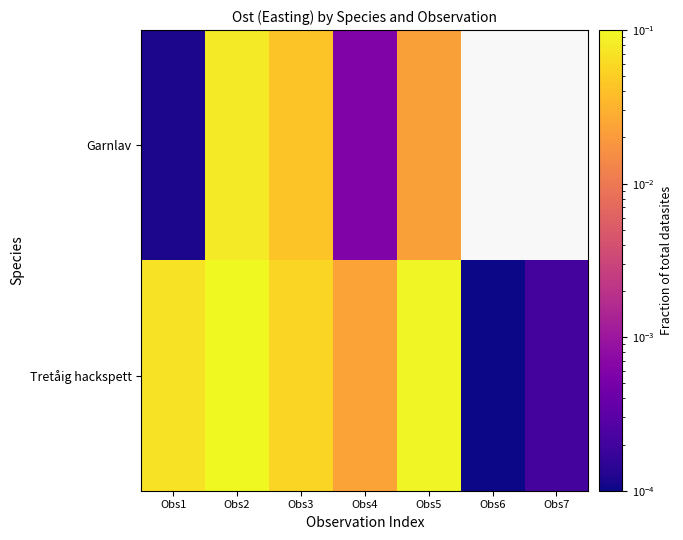

At which label is Tretåig hackspett closest to 0?

Obs6